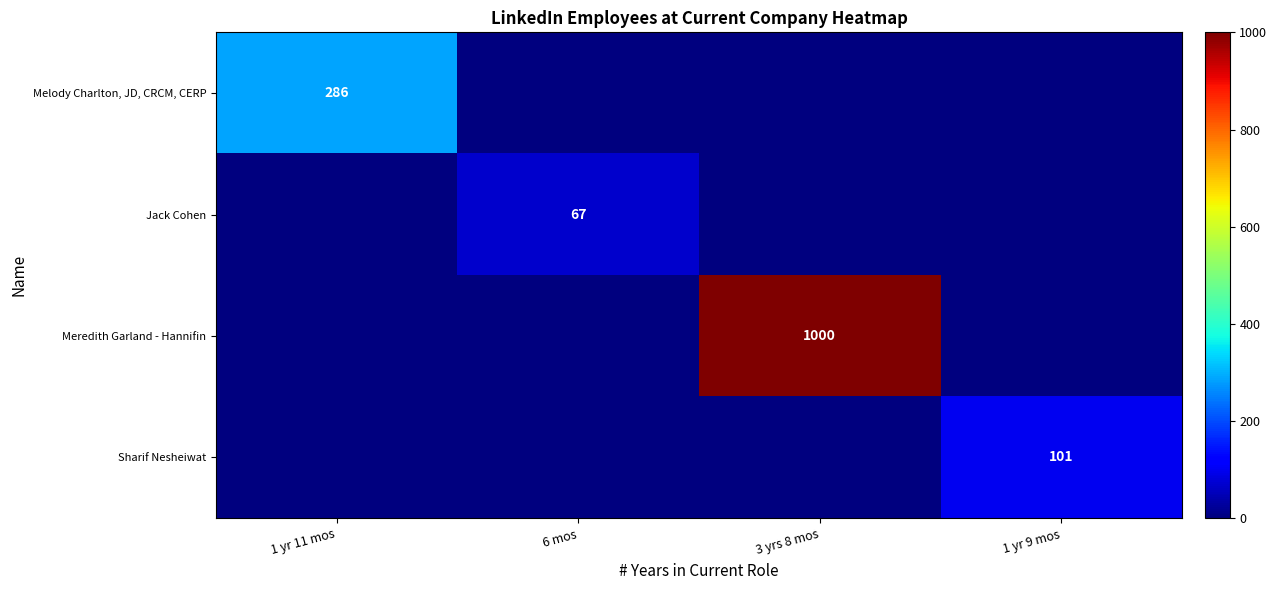

Is it true that Meredith Garland - Hannifin equals 1649 at 3 yrs 8 mos?

False